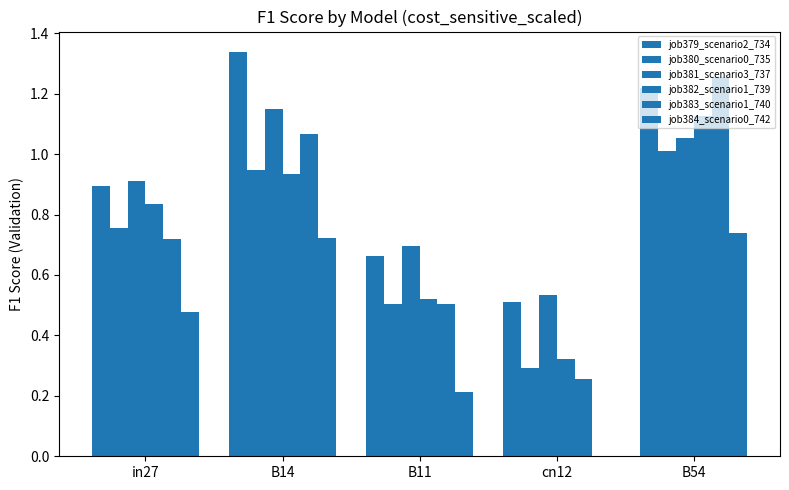

How many groups of bars are there?

5